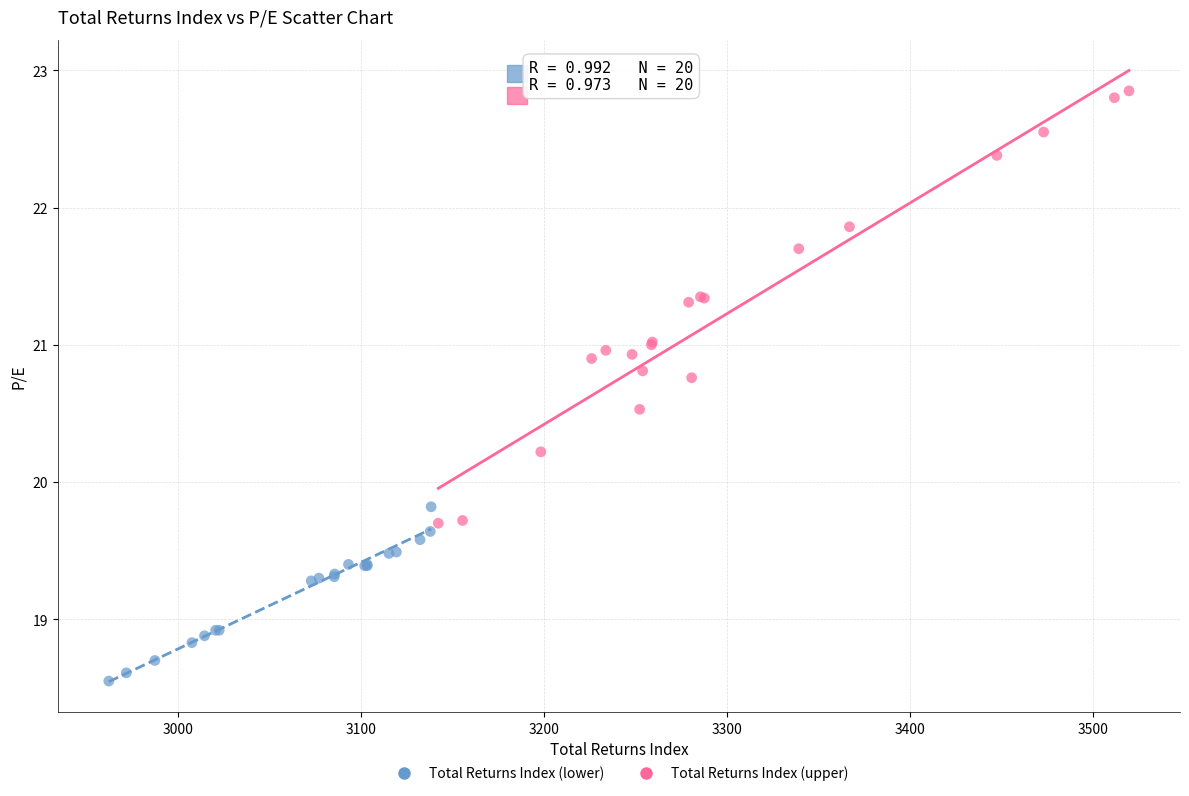

Which series reaches the maximum Y coordinate?

Total Returns Index (upper)